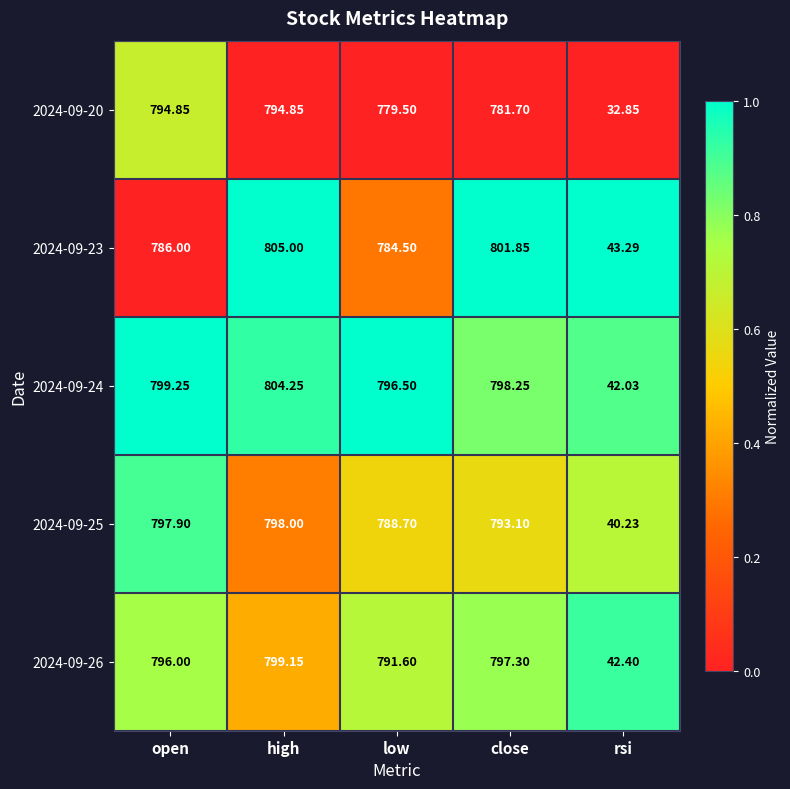

Which category has the highest value in the 2024-09-25 series?

high